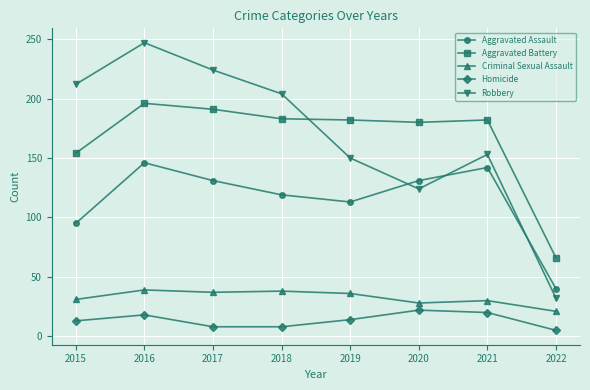

The value of Criminal Sexual Assault at 2019 is 52. True or false?

False